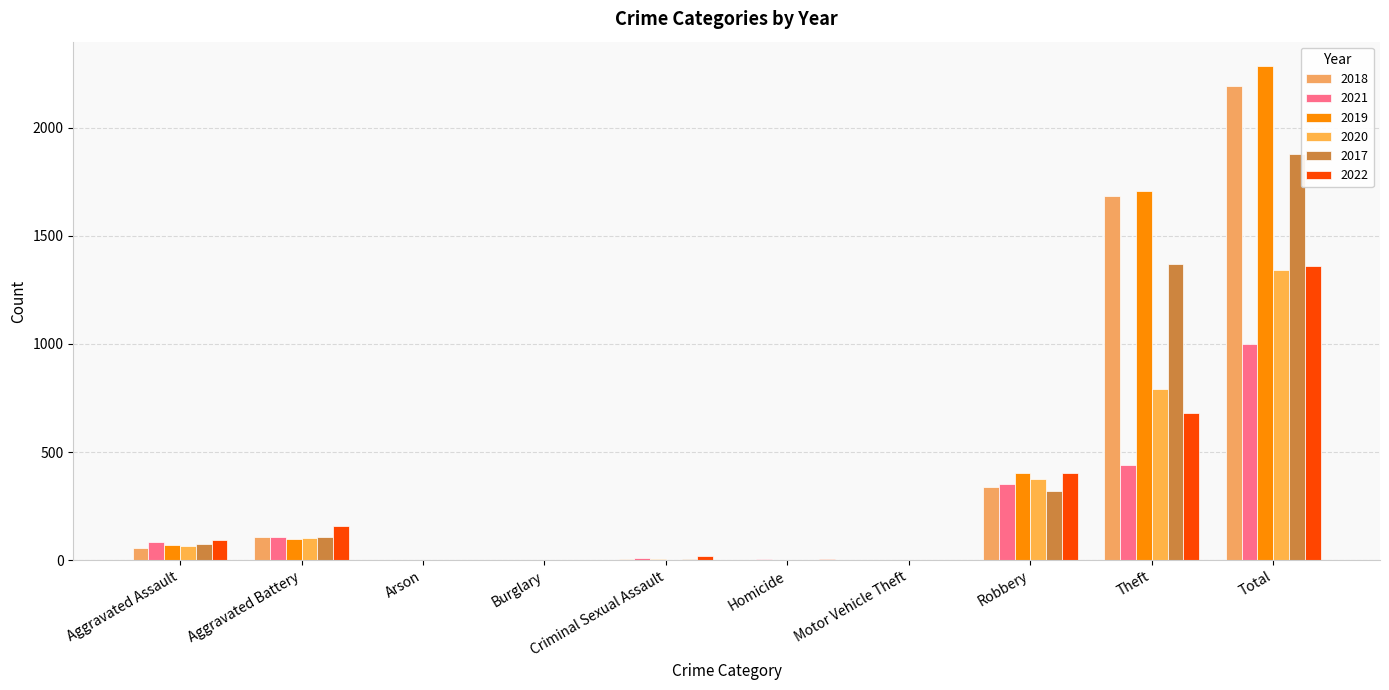

What is the average value of the 2022 series?

272